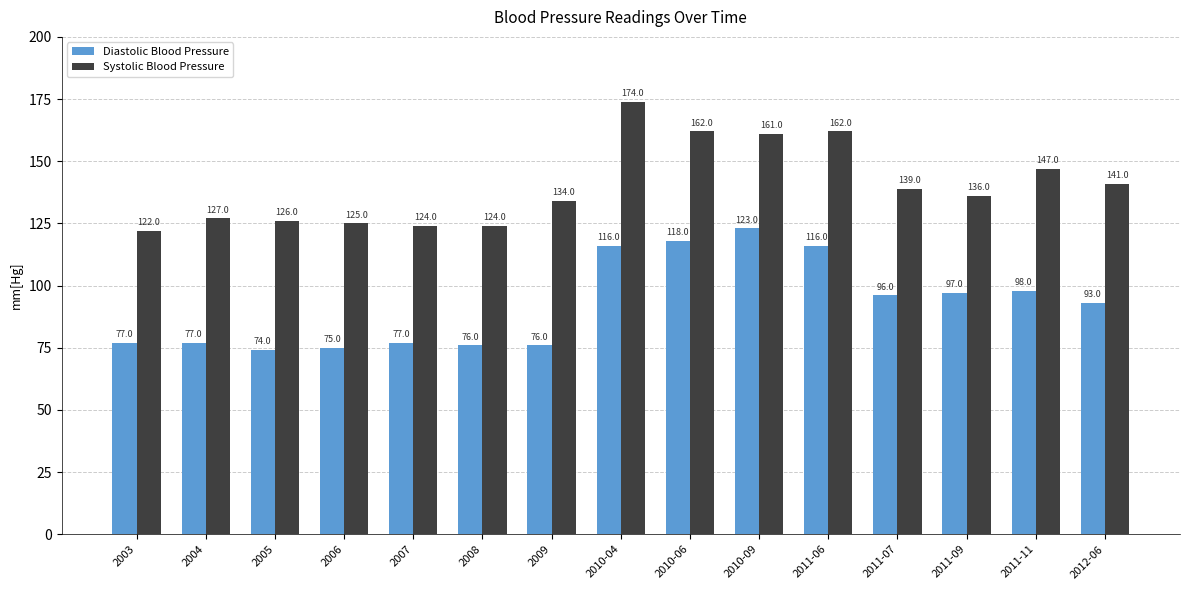

Is the value of Diastolic Blood Pressure at 2009 greater than the value of Systolic Blood Pressure at 2010-06?

No